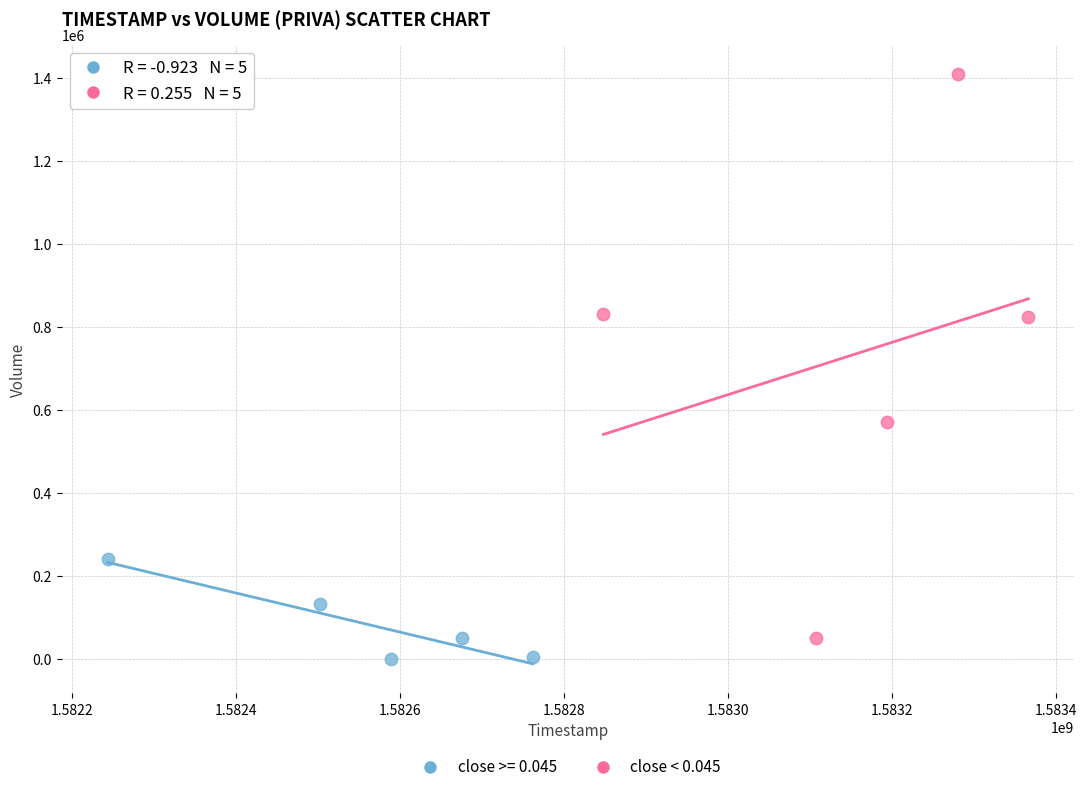

Which series has the widest spread of Y values?

close < 0.045